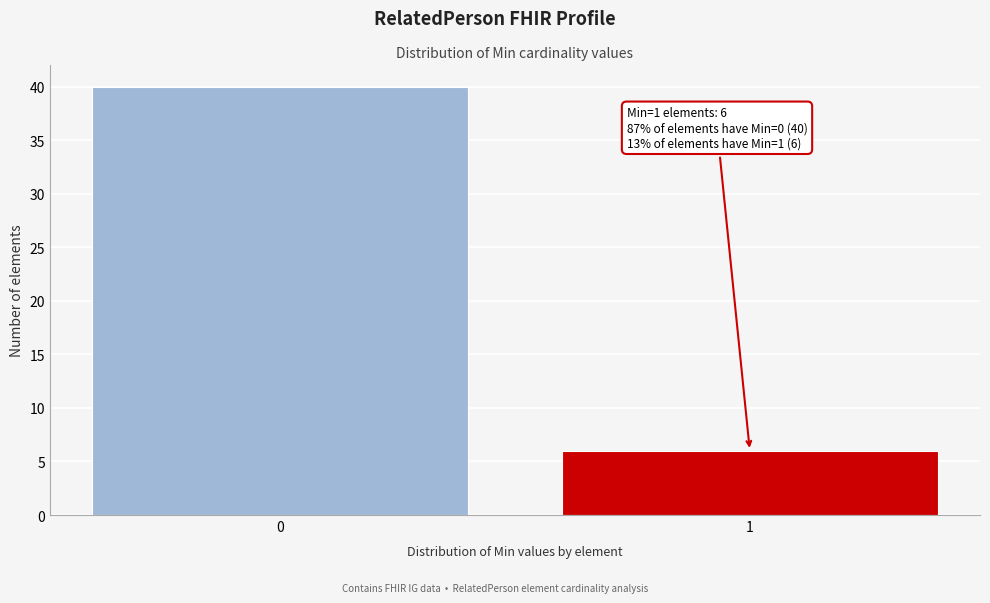

Reading right to left, what are all the values shown in this chart?

1=6	0=40